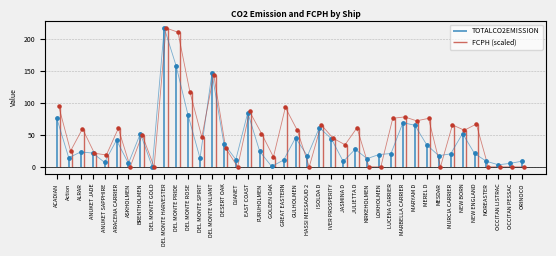

Which series has the largest total across all categories?

FCPH